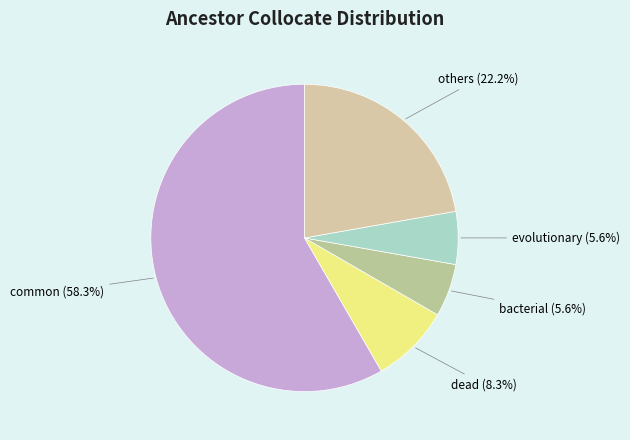

Count the number of slices in the pie.

5